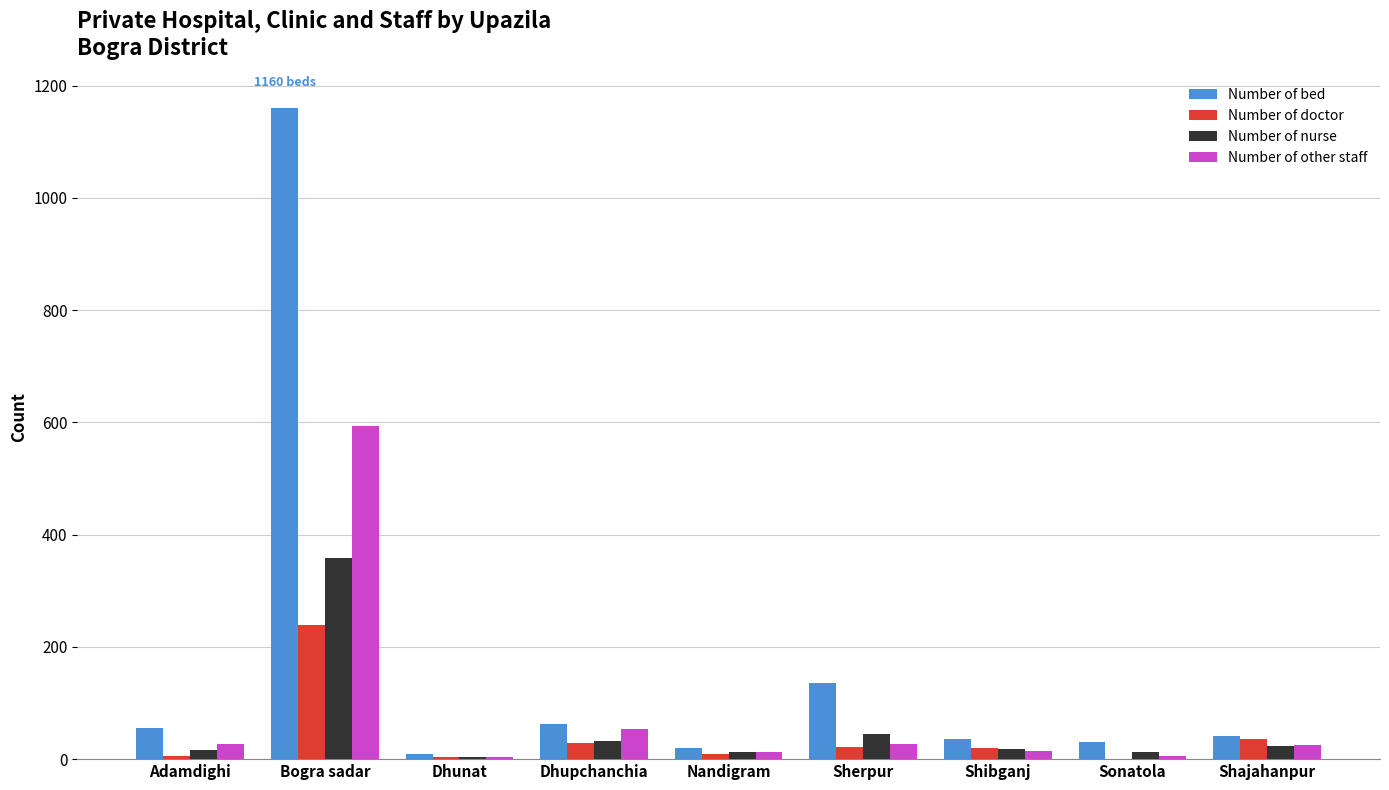

What is the average value of the Number of doctor series?

40